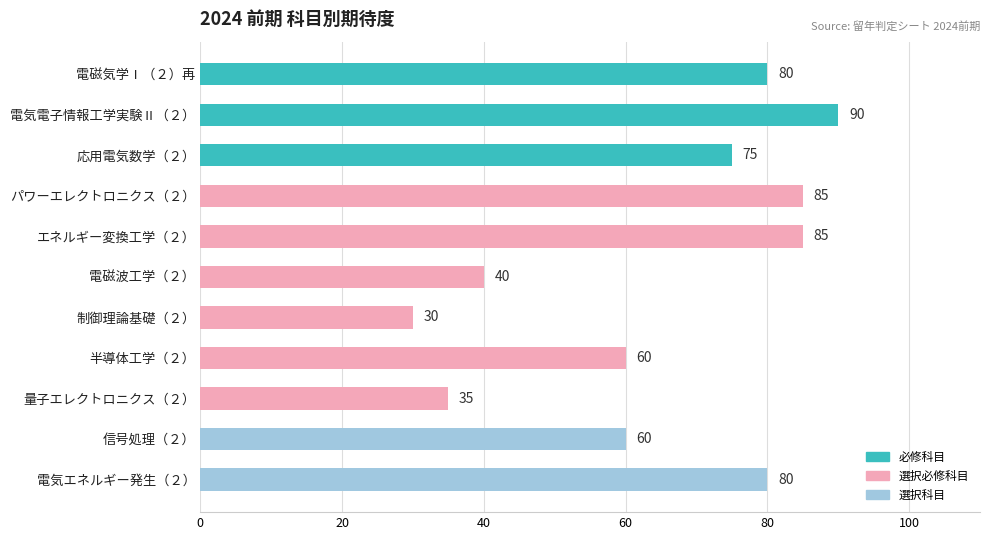

How many categories are shown in the chart?

11